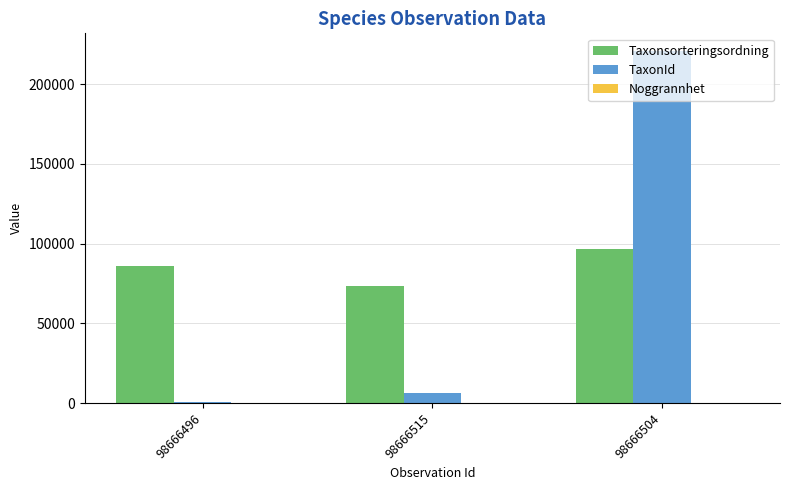

Which series has the largest total across all categories?

Taxonsorteringsordning